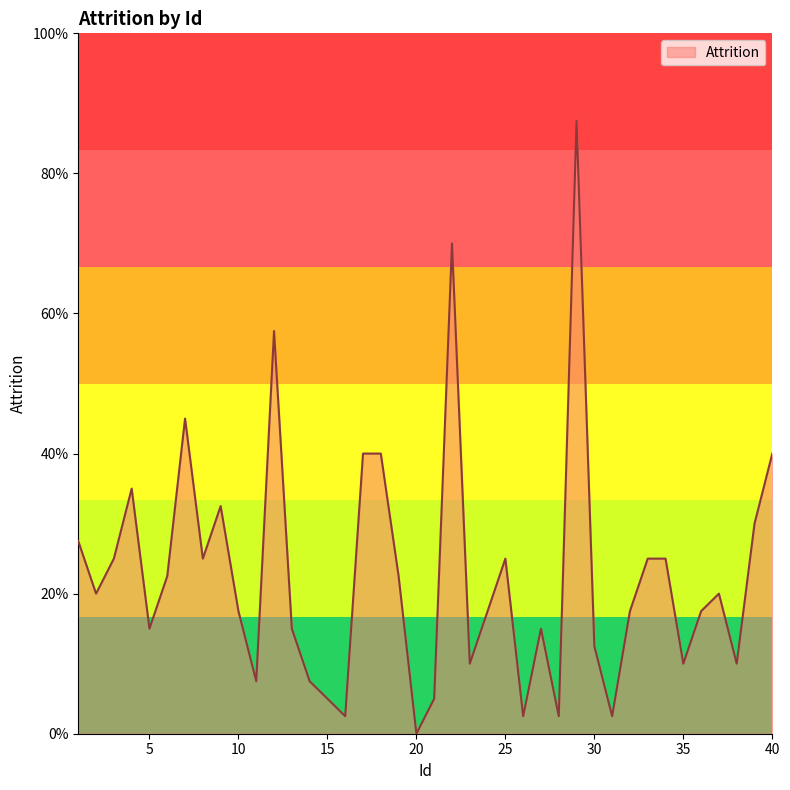

Rank the categories by value from highest to lowest.

29, 22, 12, 7, 17, 18, 40, 4, 9, 39, 1, 3, 8, 25, 33, 34, 6, 19, 2, 37, 10, 24, 32, 36, 5, 13, 27, 30, 23, 35, 38, 11, 14, 15, 21, 16, 26, 28, 31, 20